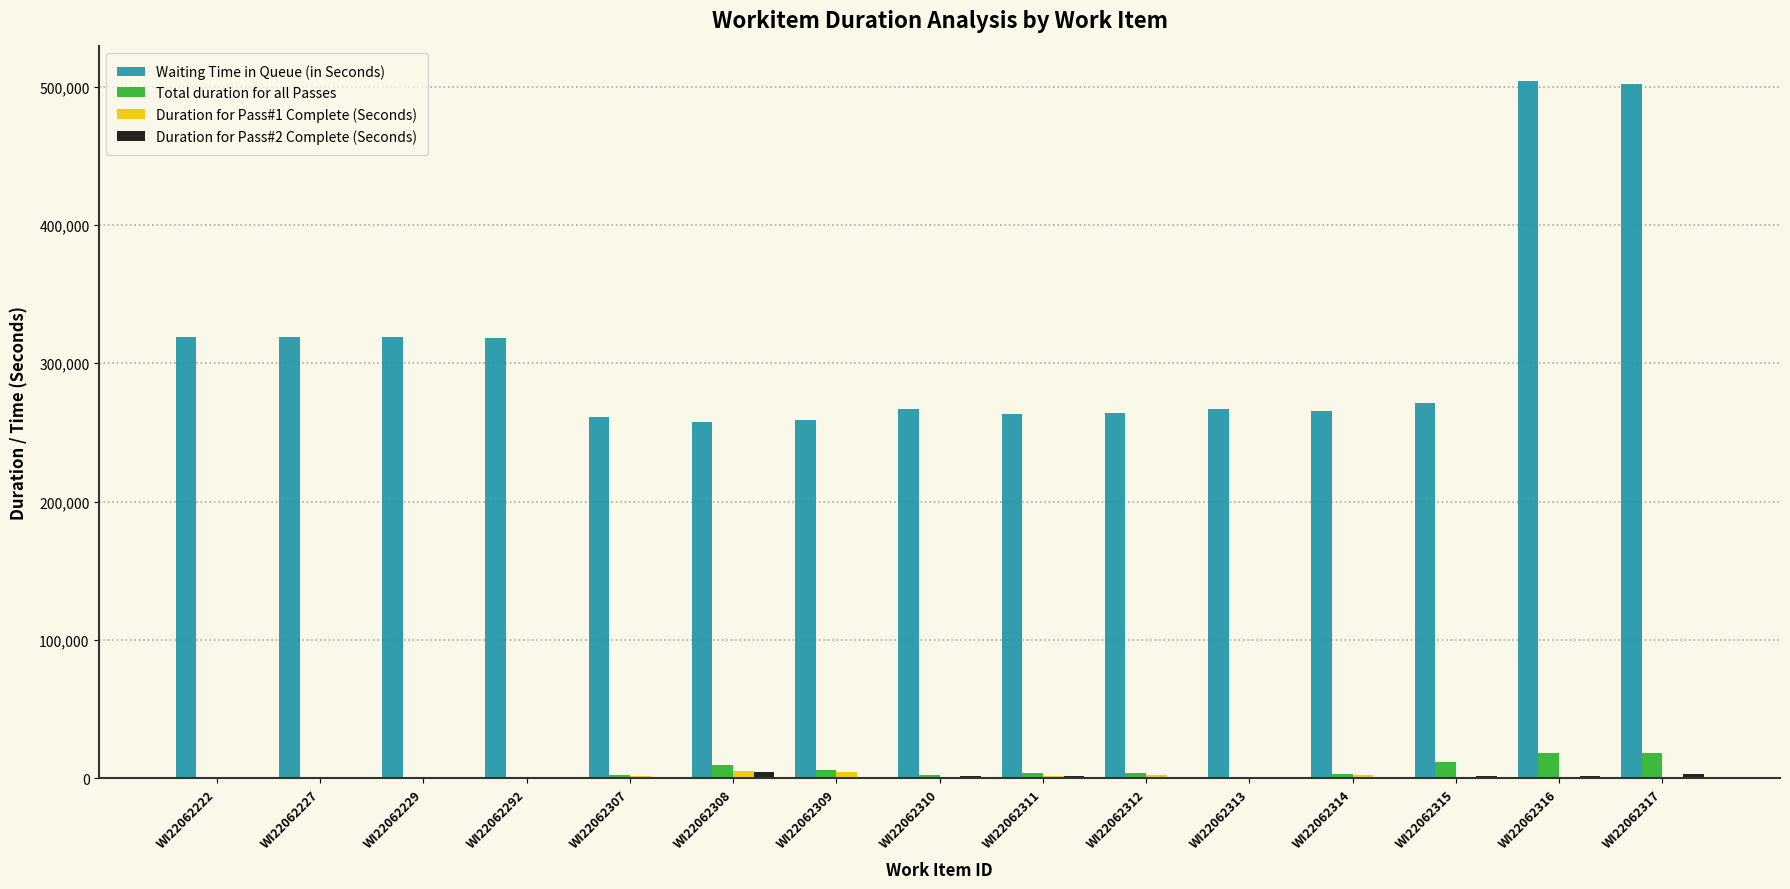

At which label does Waiting Time in Queue (in Seconds) first exceed 267249?

WI22062222